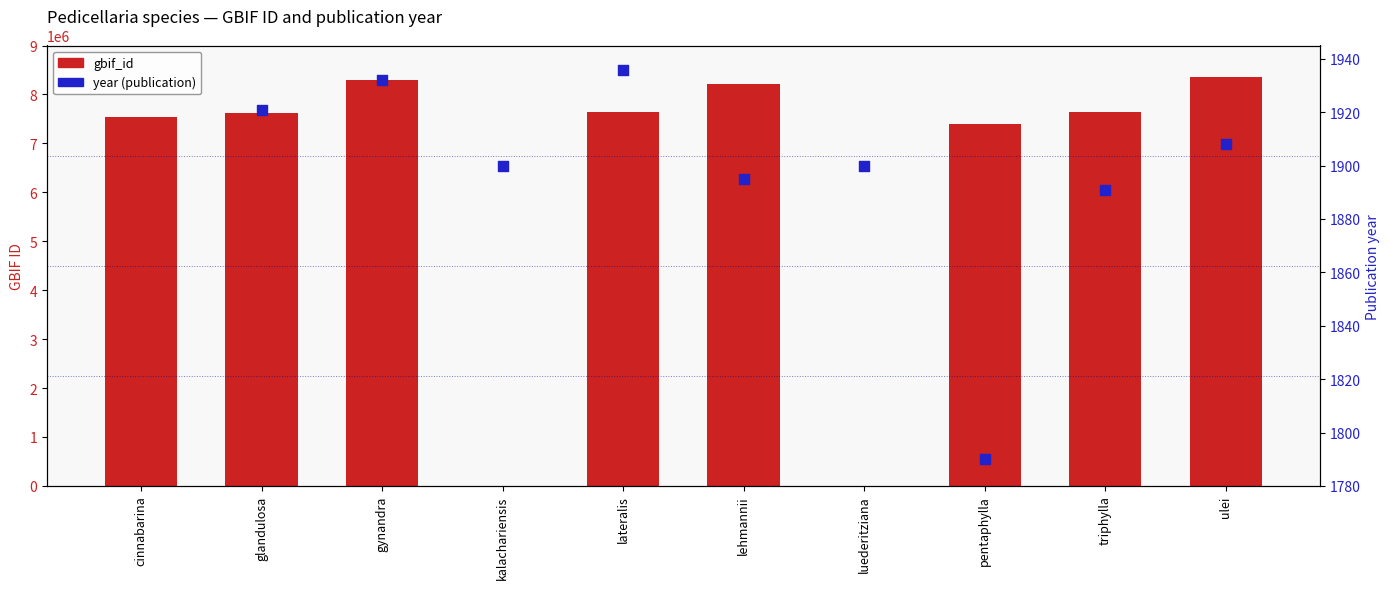

Which series contains the highest Y value?

gbif_id